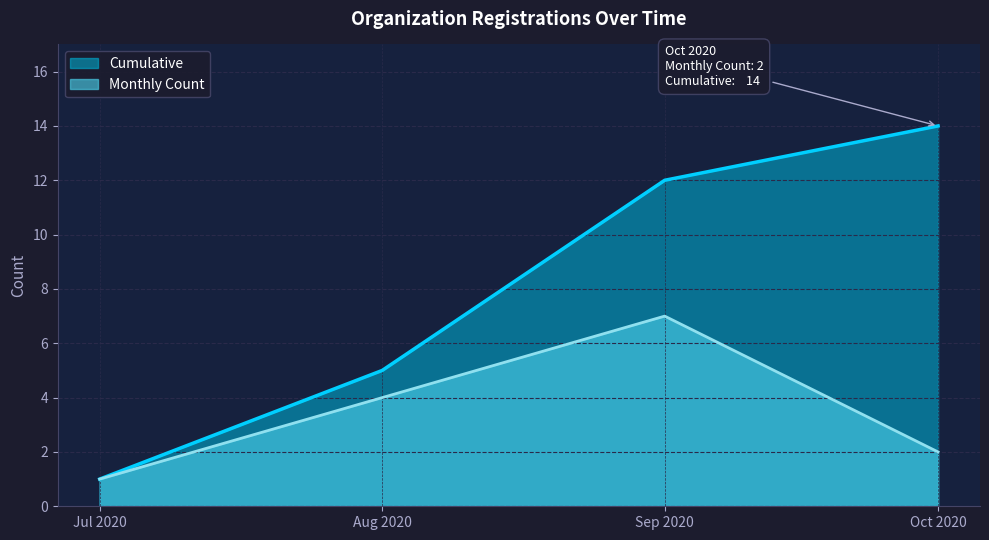

True or false: Registrations has more than 1 points higher than both neighbors.

False